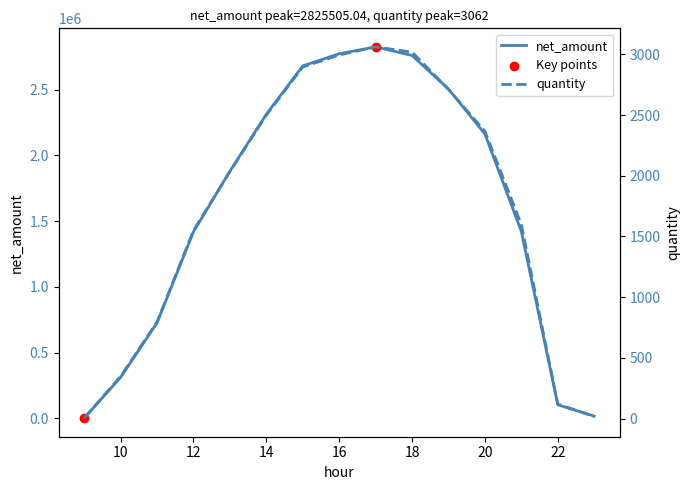

Which series has the widest spread of Y values?

net_amount